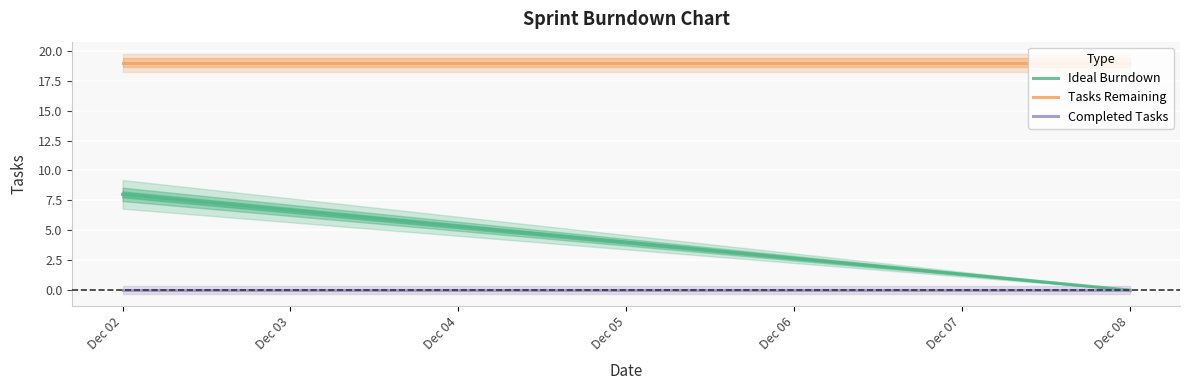

What is the value of the Ideal Burndown point at the 3rd from the left?

5.3